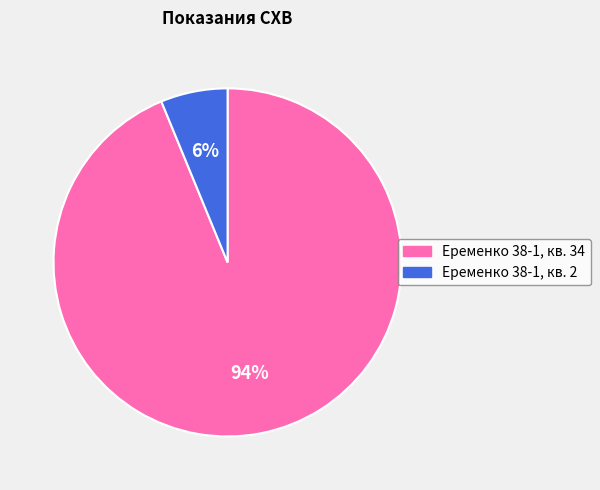

To the nearest percent, what is the difference between the largest and smallest slice percentages?

88%